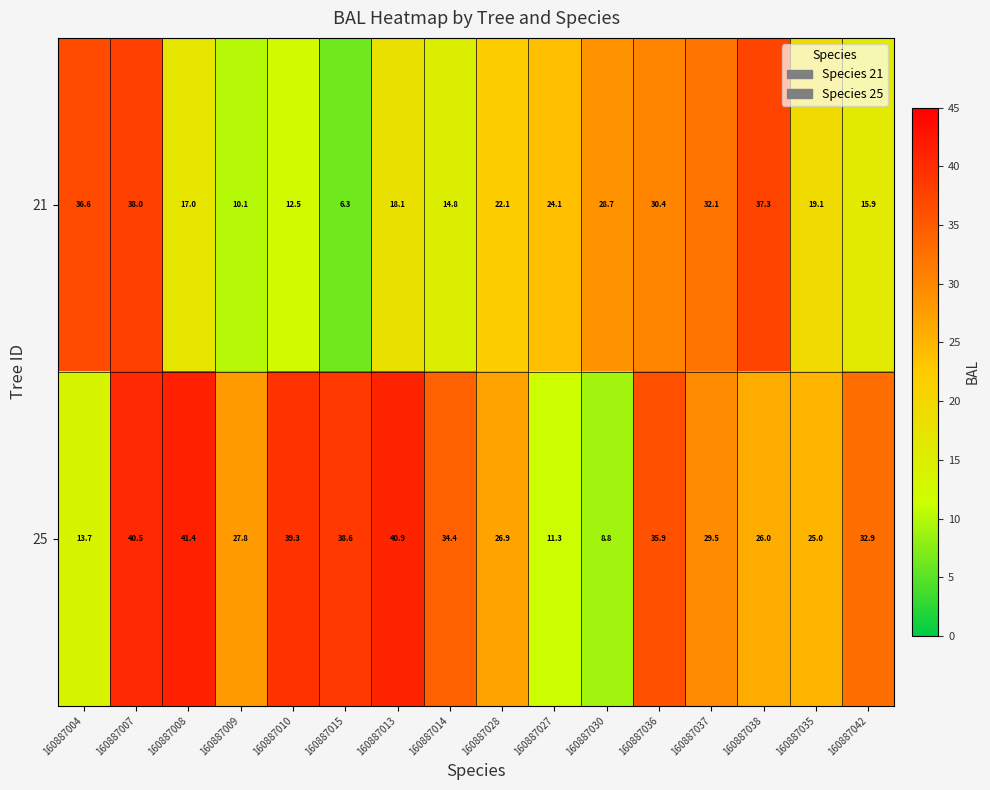

What value does the 21 series have at 160887030?

28.7